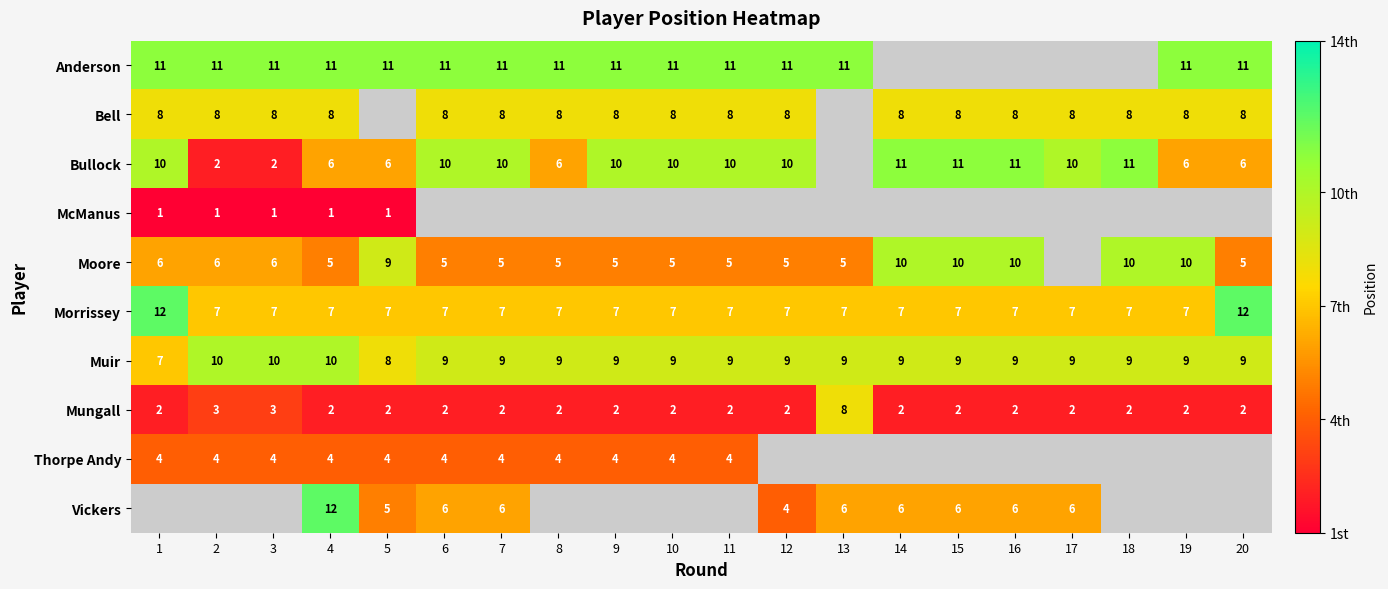

What is the sum of all Mungall values?

48